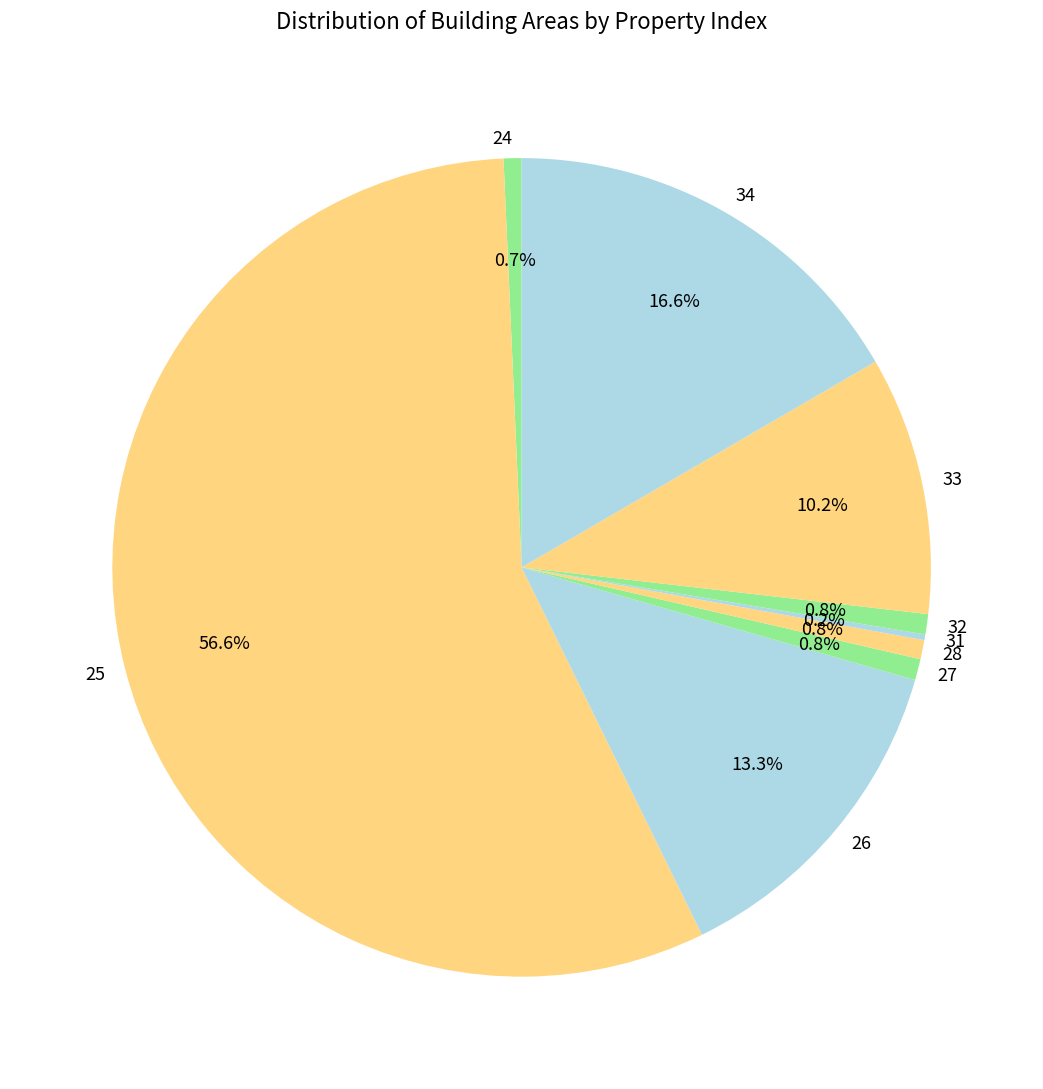

To the nearest percent, what is the average slice percentage?

11%